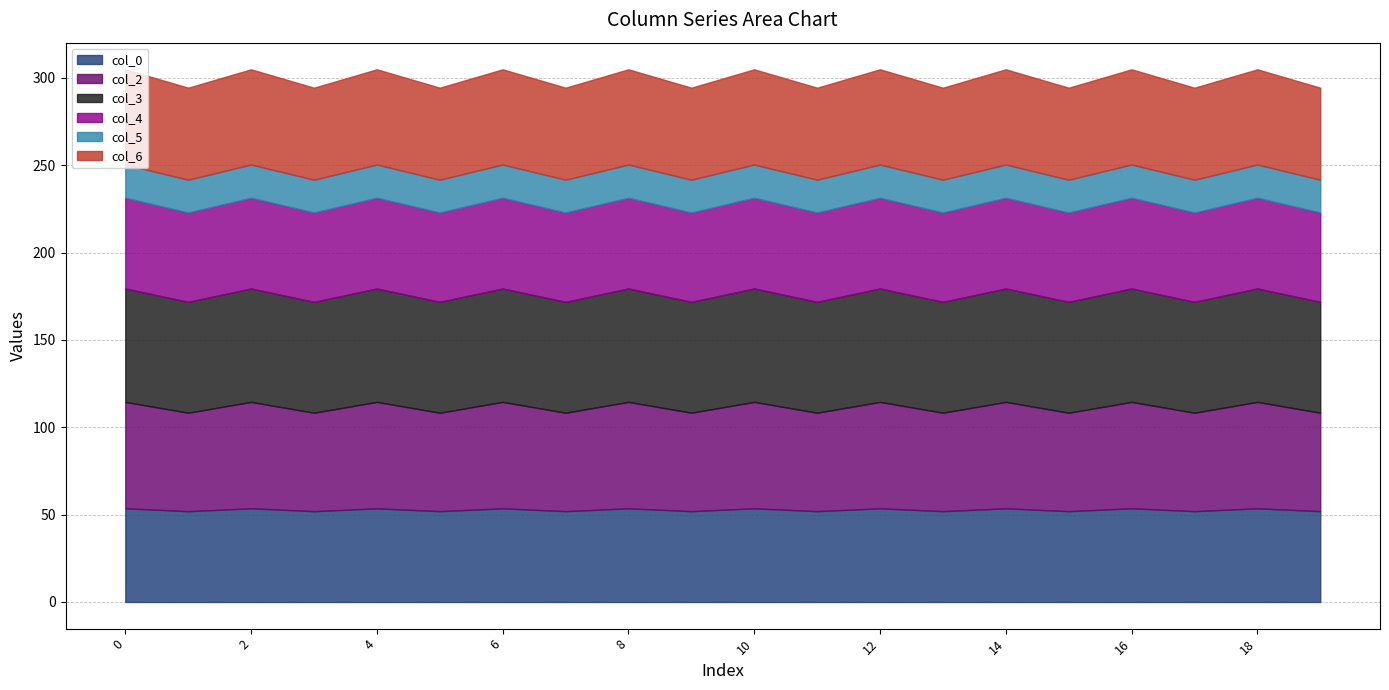

What is the value of the col_2 point at the 7th from the left?

60.9